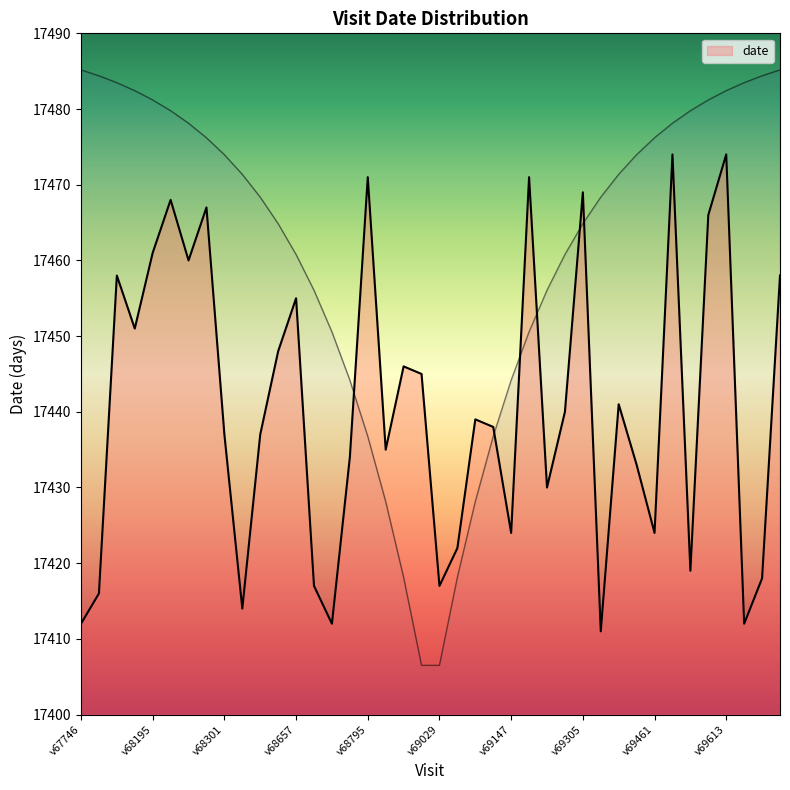

What is the average value?

17441